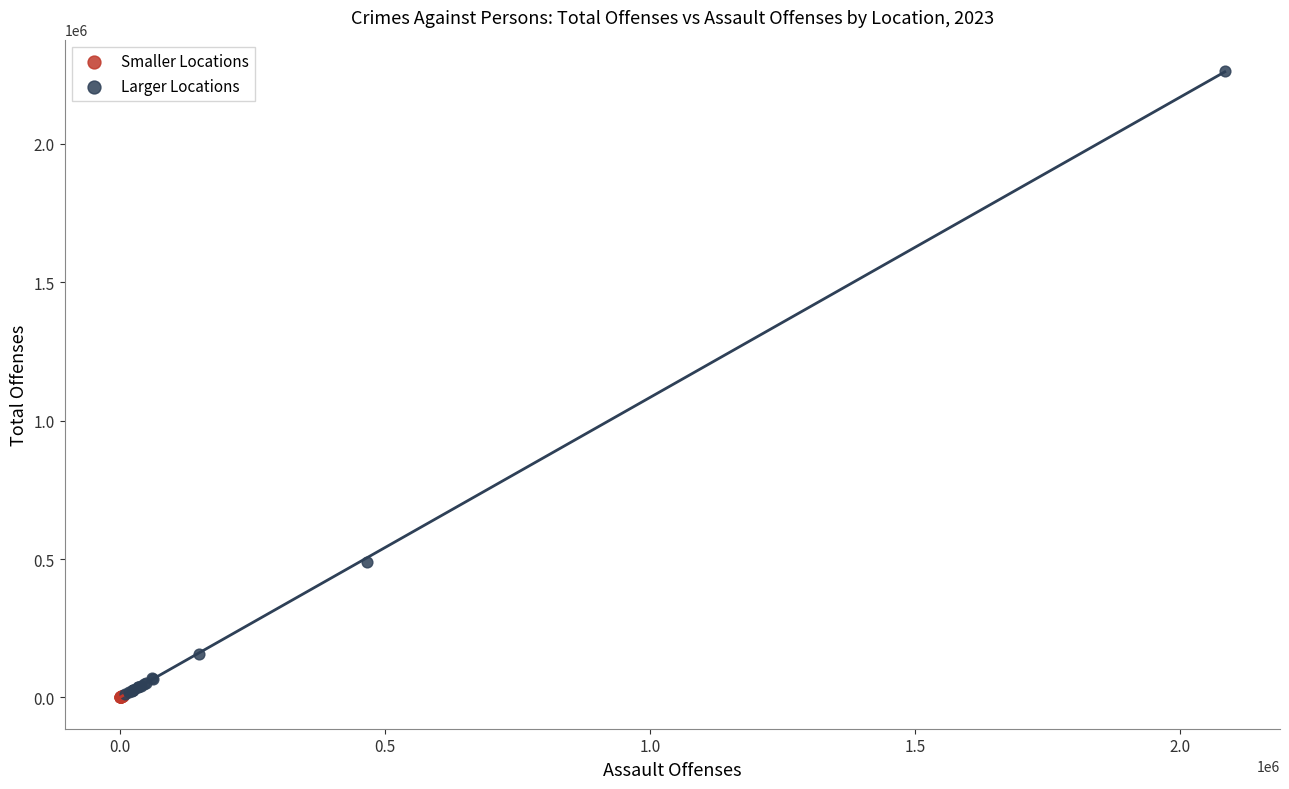

Which series has the largest Y range (max minus min)?

Larger Locations